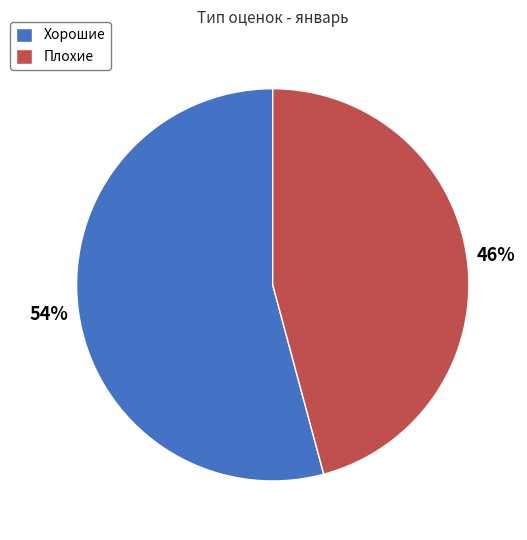

Is the sum of Плохие and Хорошие greater than half?

Yes